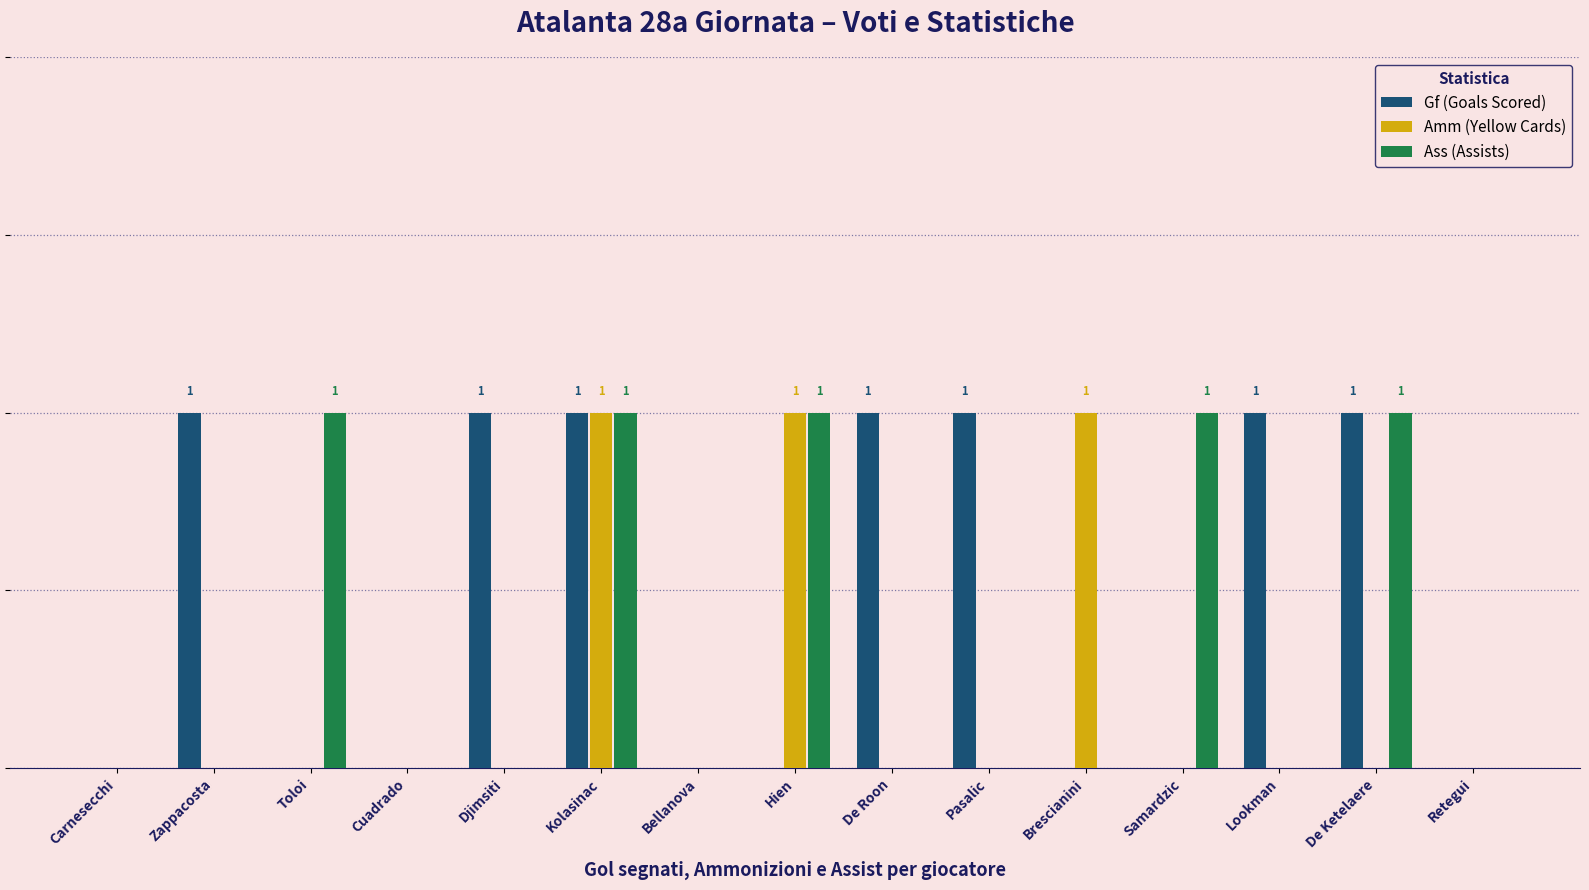

True or false: Gf (Goals Scored) has a value of 1 at Pasalic.

True